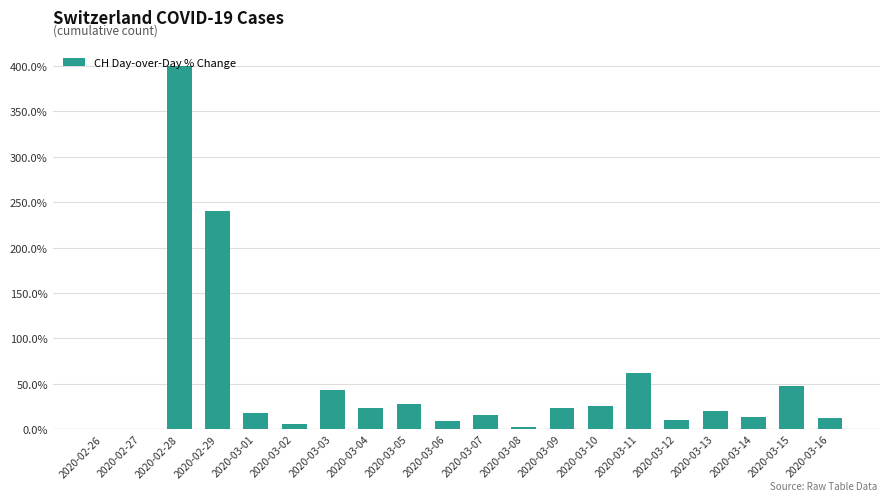

What is the maximum value shown in the chart?

400.0